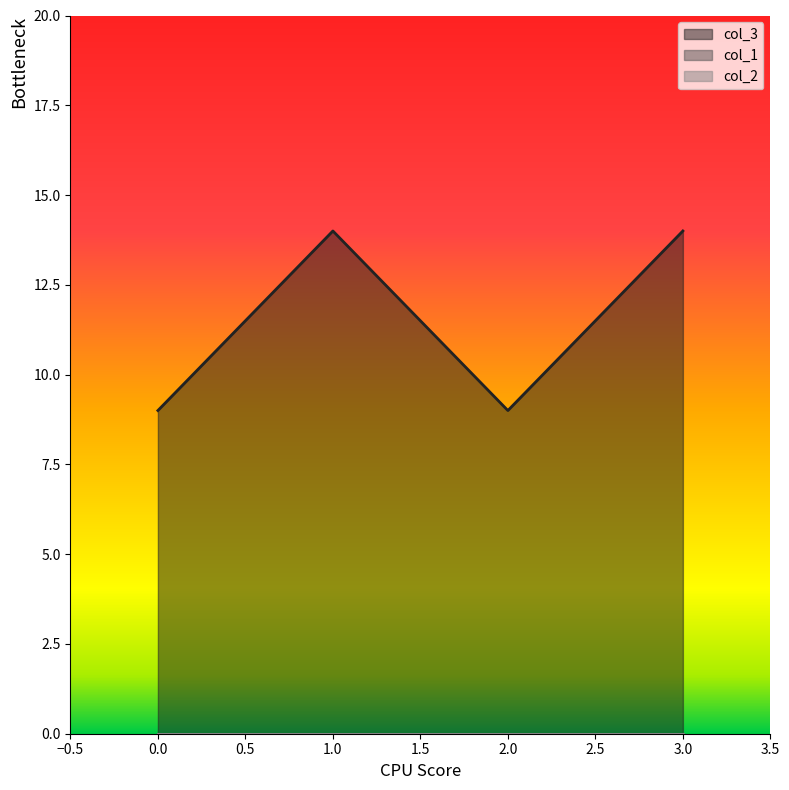

What is the maximum value shown in the chart?

14